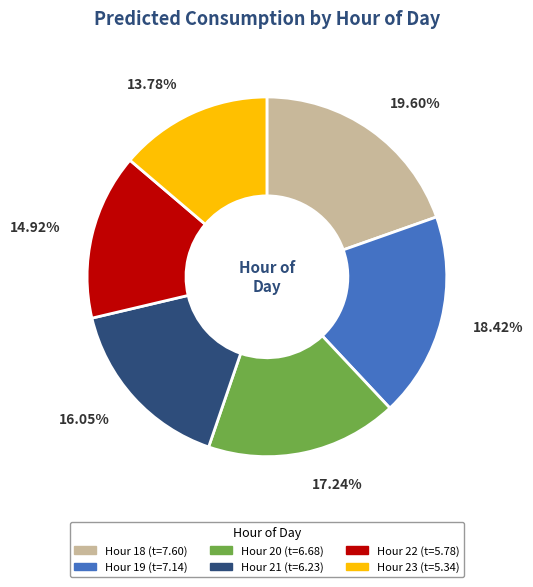

Does any single category account for the majority?

No